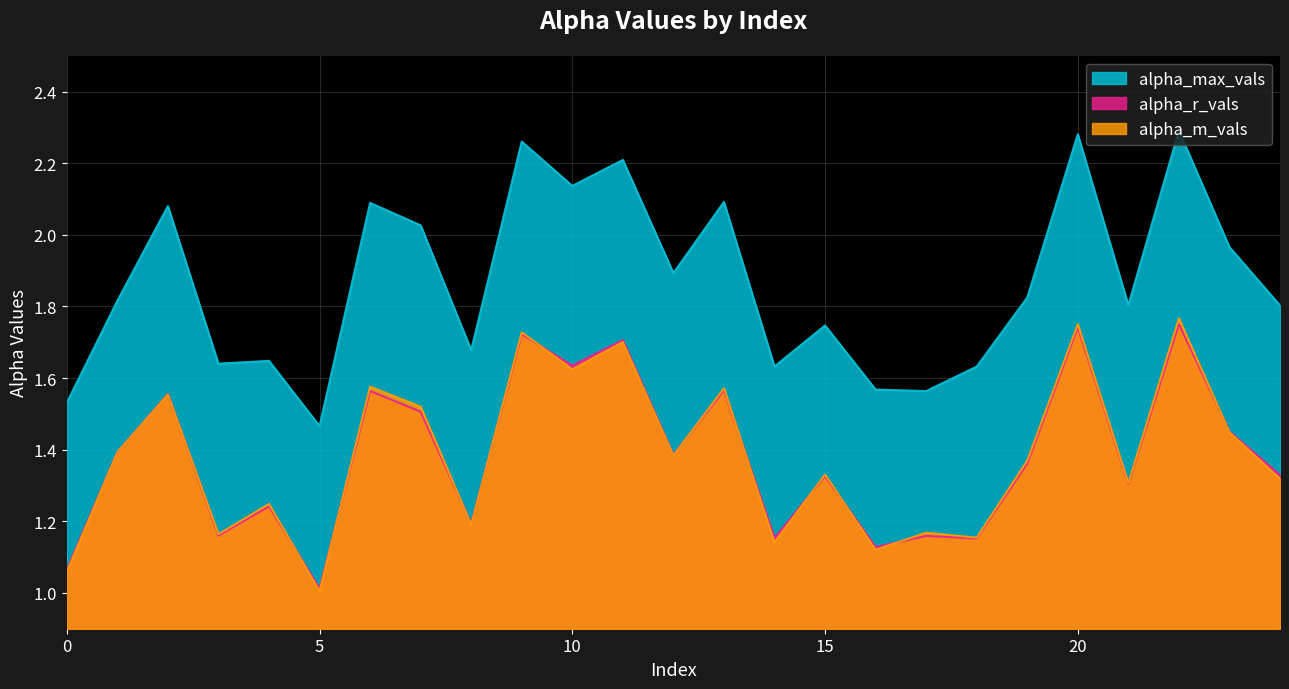

At how many categories does at least one series exceed 1?

25